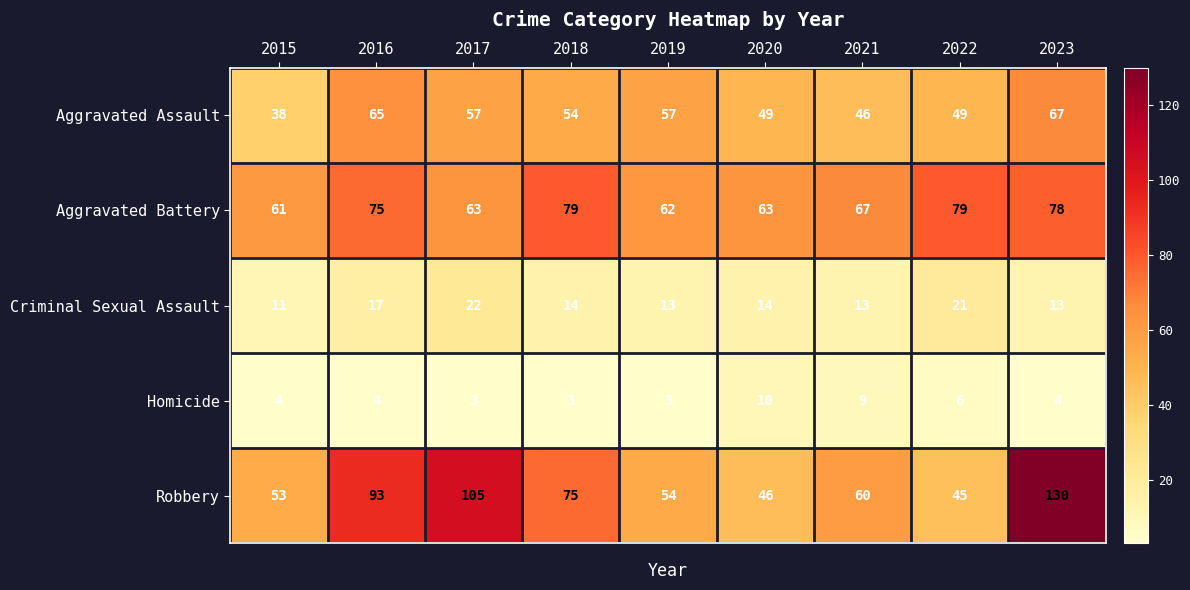

What is the average value of the Homicide series?

5